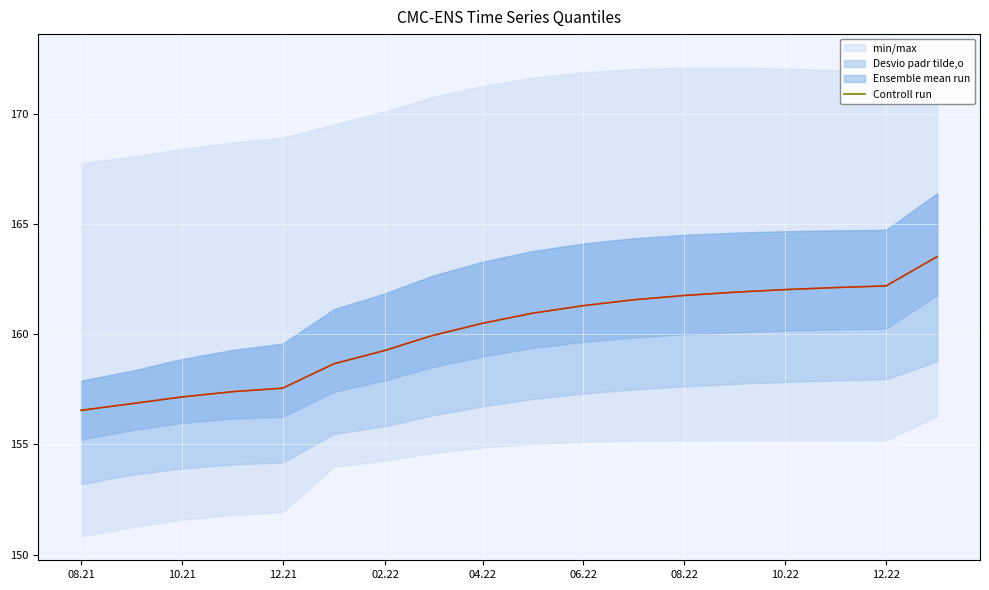

Is it true that Controll run equals 271.8 at 08.22?

False